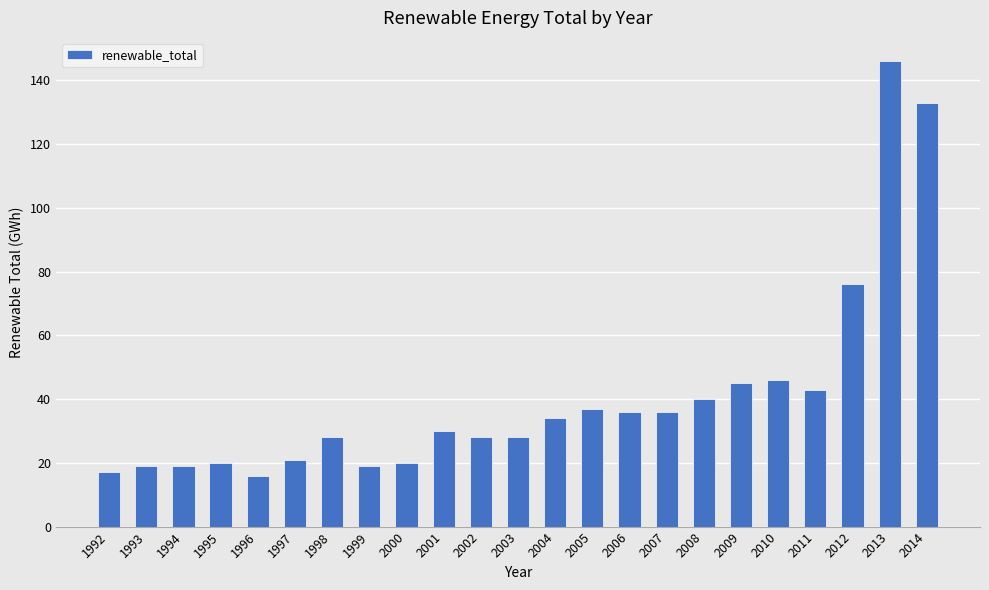

Reading left to right, transcribe all the data shown in this chart.

17	19	19	20	16	21	28	19	20	30	28	28	34	37	36	36	40	45	46	43	76	146	133